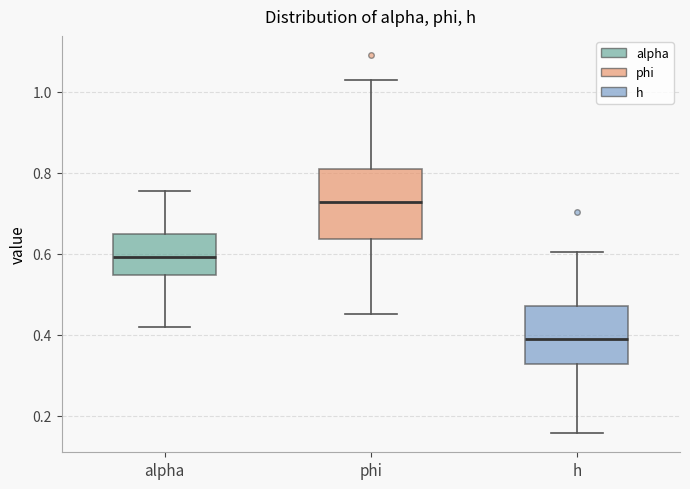

Reading left to right, transcribe this box plot: for each box, give where its median line is, the range the box spans, and where its two whiskers end, as read against the y-axis. The values are not printed on the chart, so give them approximately, as read against the axis.

alpha: median 0.60, box 0.54 to 0.64, whiskers 0.42 to 0.76
phi: median 0.72, box 0.64 to 0.80, whiskers 0.46 to 1.02
h: median 0.38, box 0.32 to 0.48, whiskers 0.16 to 0.60